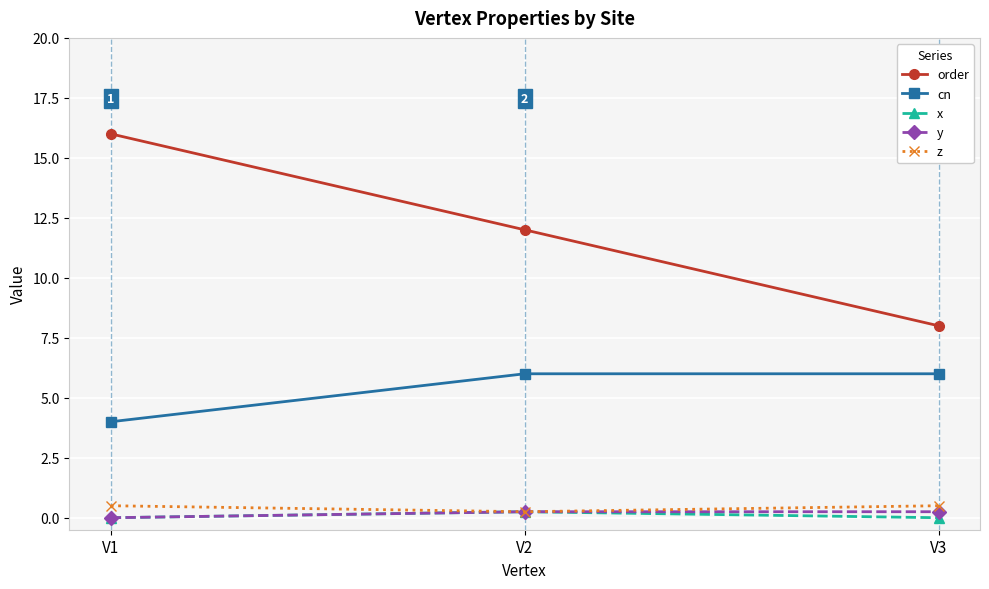

List the labels in order of order value, largest first.

V1, V2, V3